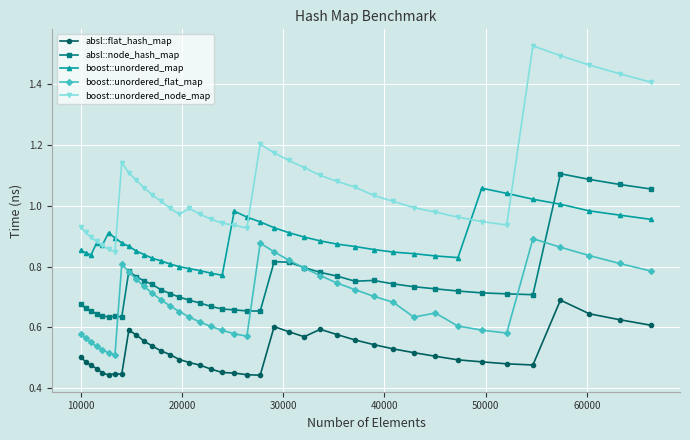

Which series has the widest spread of values?

boost::unordered_node_map